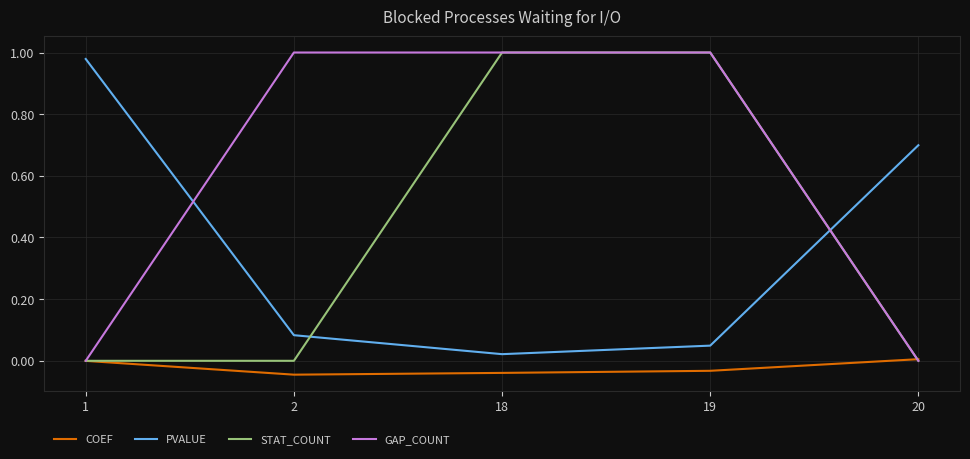

At how many categories does at least one series exceed 0?

5